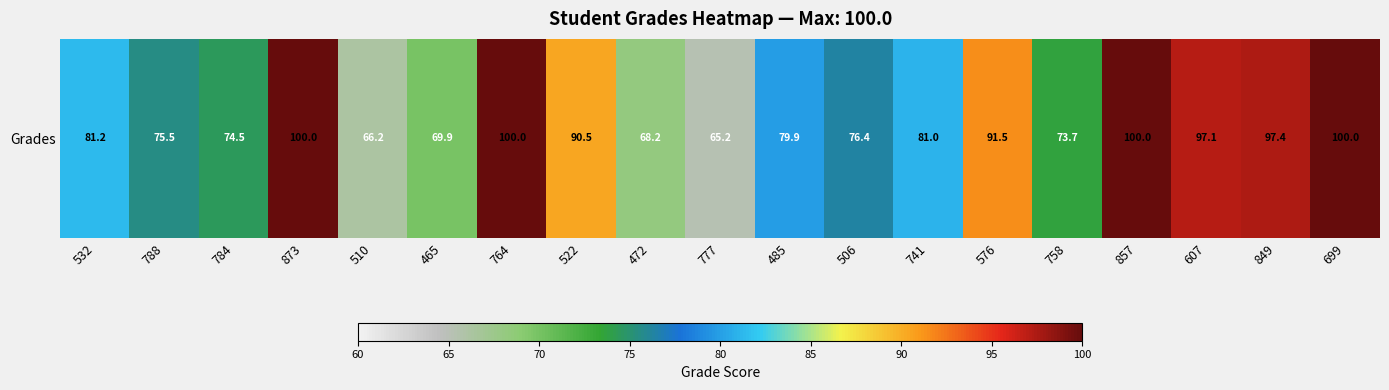

True or false: the data shows 100.0 at 764.

True